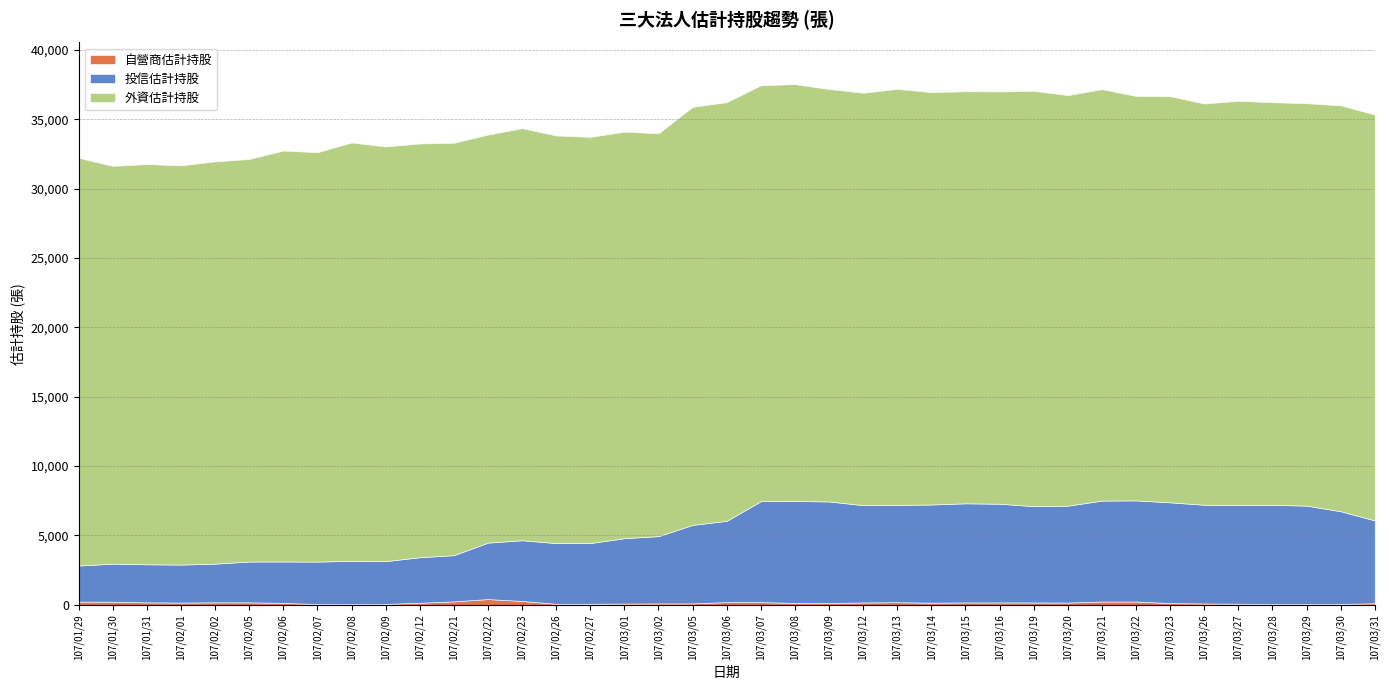

At which category does the chart reach its peak across all series?

107/03/06